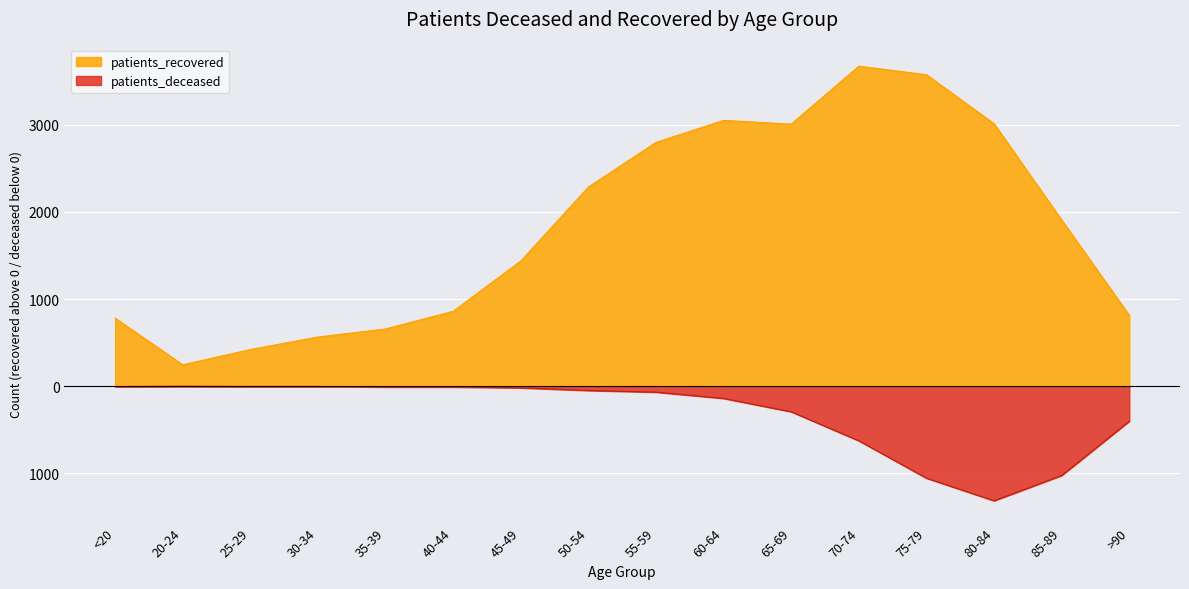

What is the difference between the second highest and second lowest values in the patients_deceased series?

1052